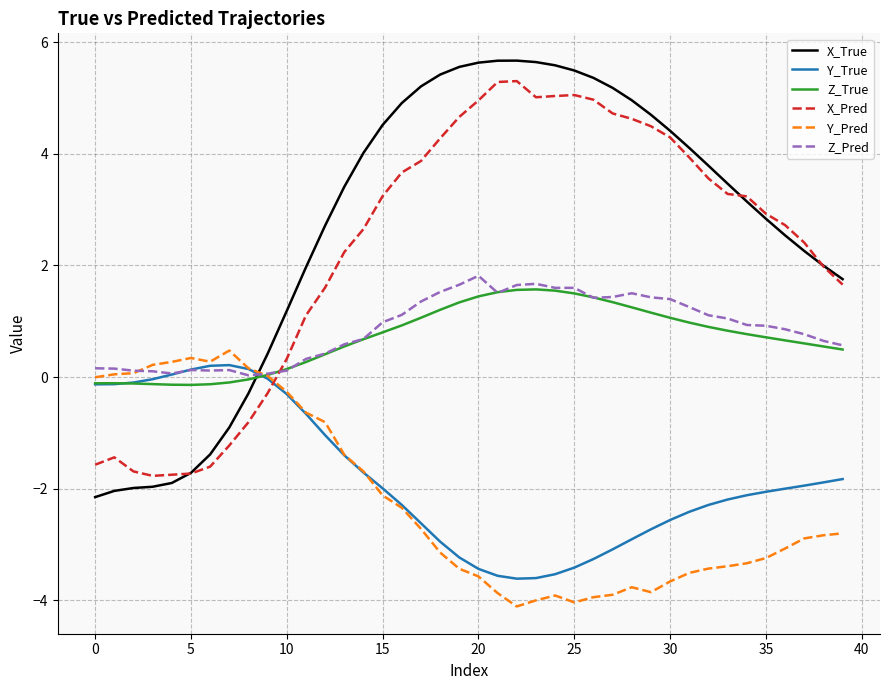

Which series has the widest spread of values?

X_True